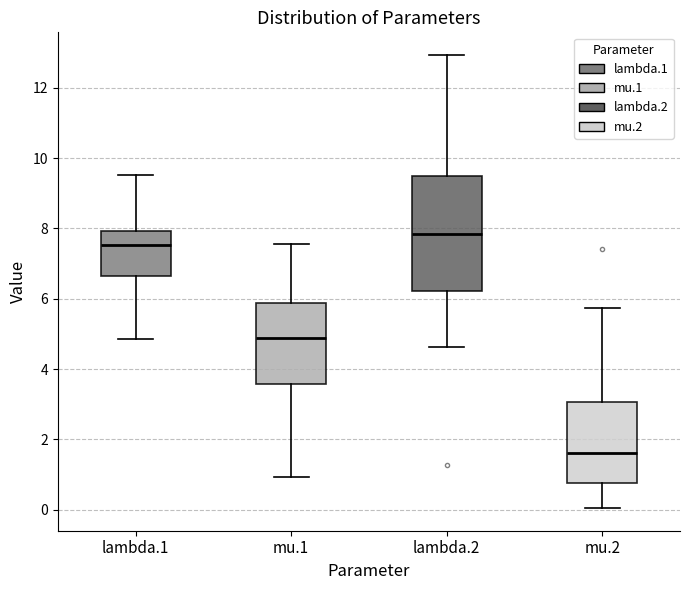

Which box's median line is the highest?

lambda.2